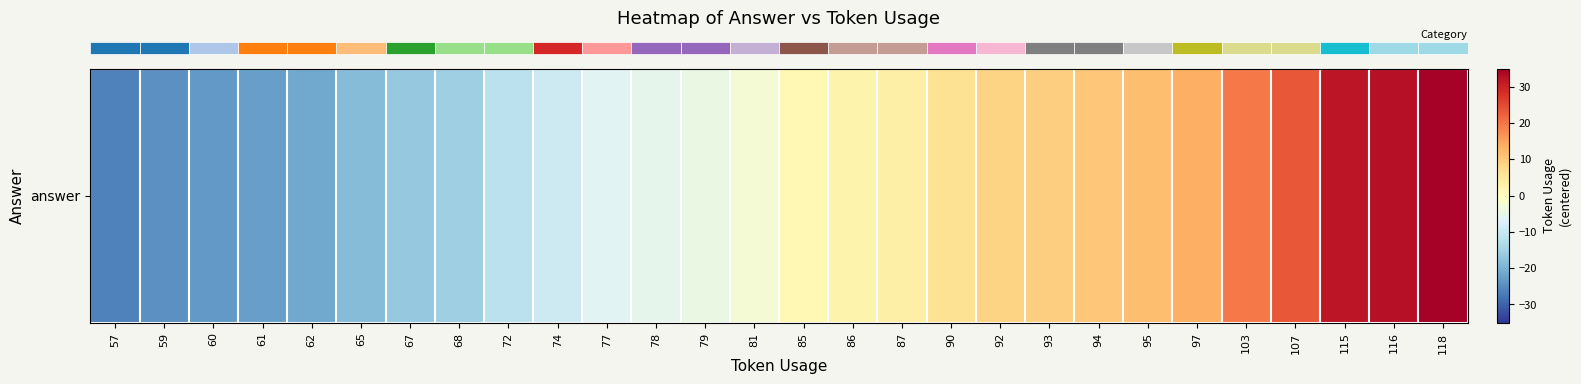

What is the change in value from 103 to 115?

+12.0